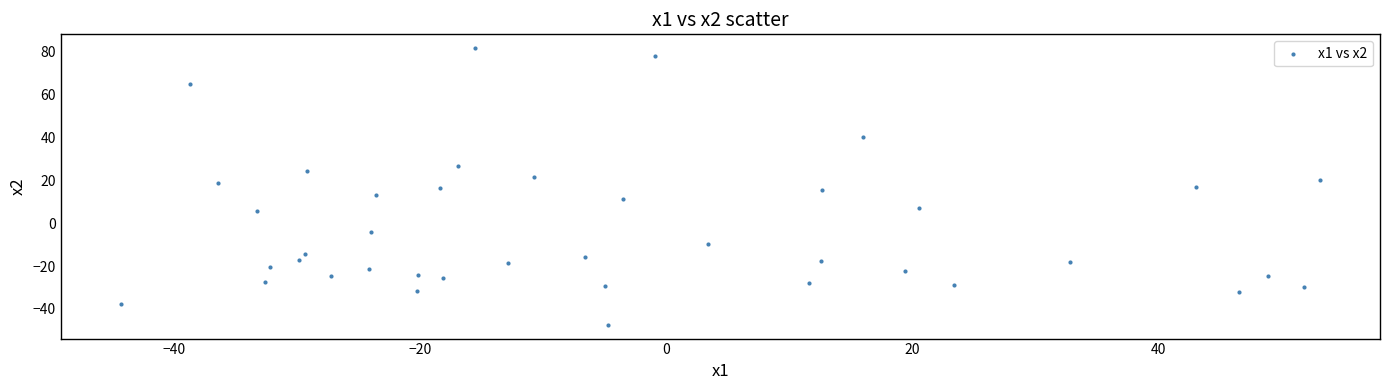

What is the range of Y values (max minus min)?

129.1